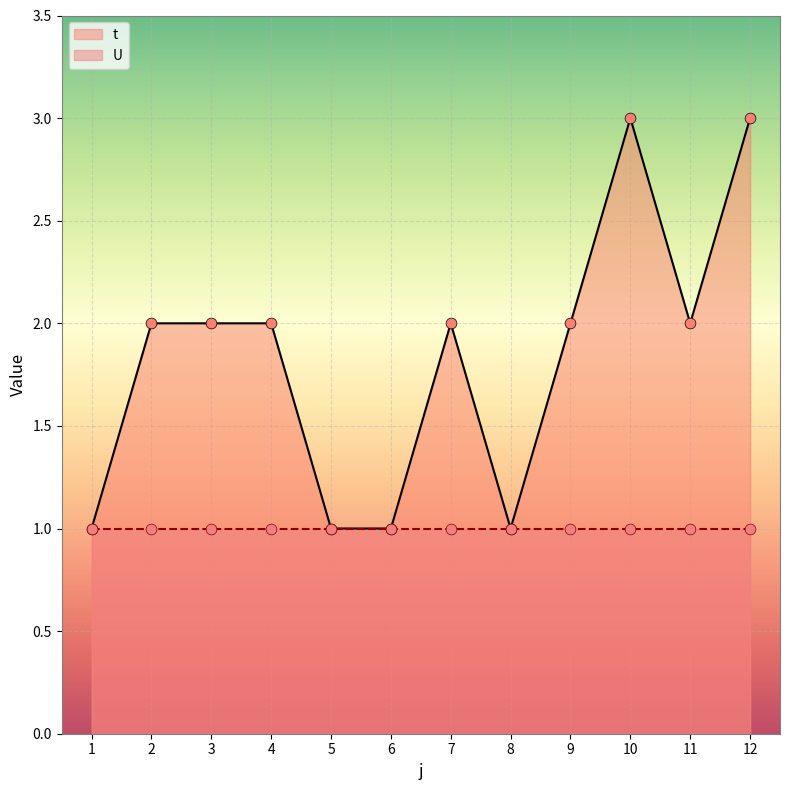

Between 1 and 11, which is larger?

11